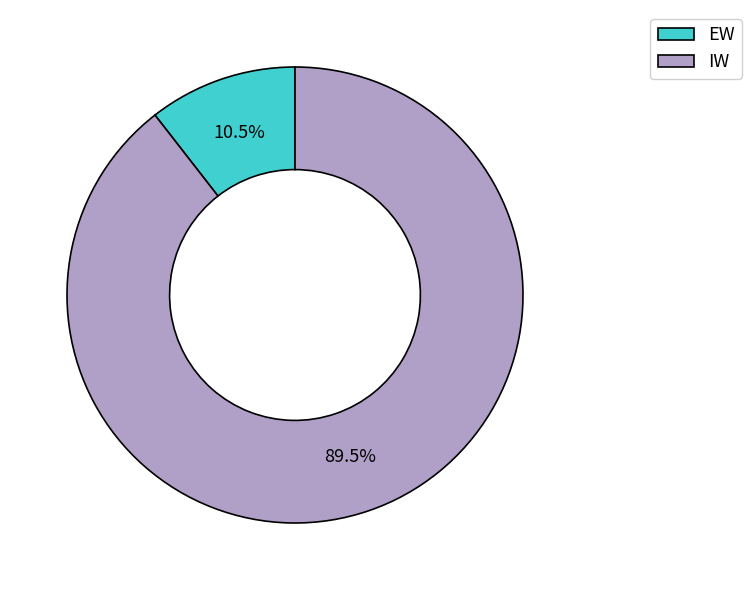

To the nearest percent, what is the combined percentage of EW and IW?

100%